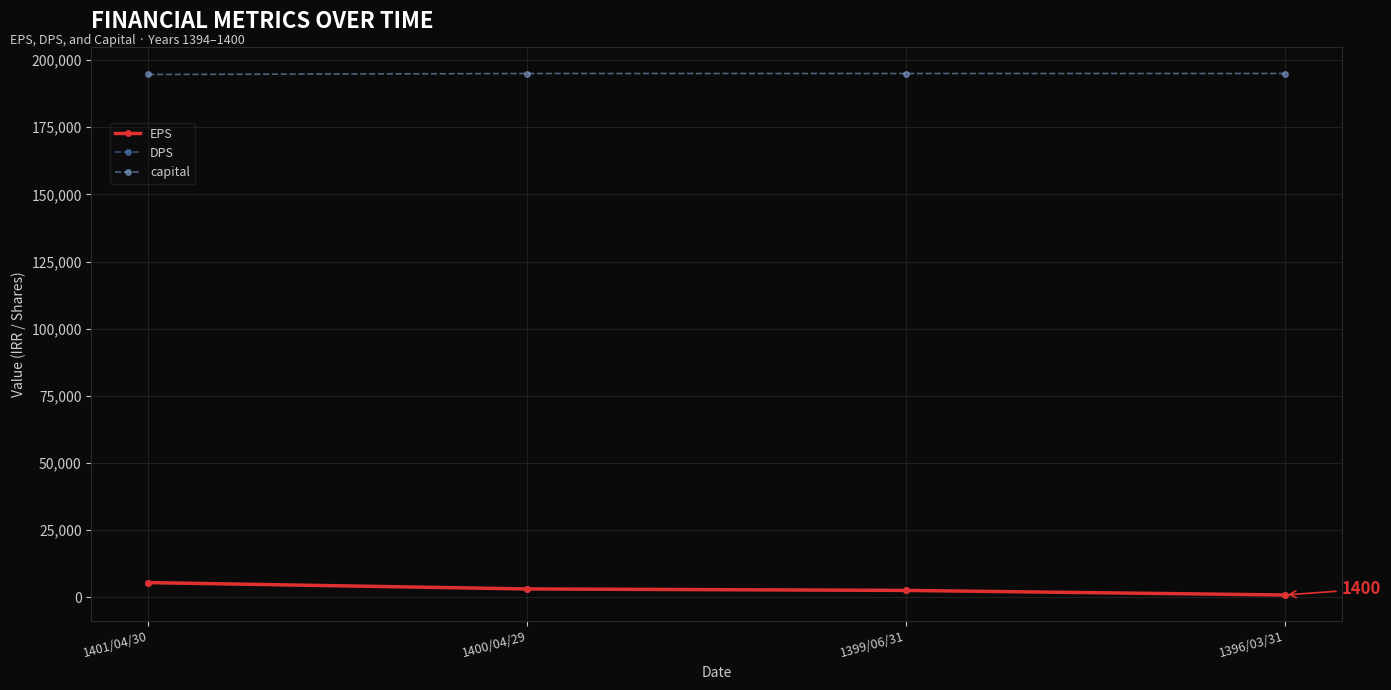

How many lines are shown in the chart?

3